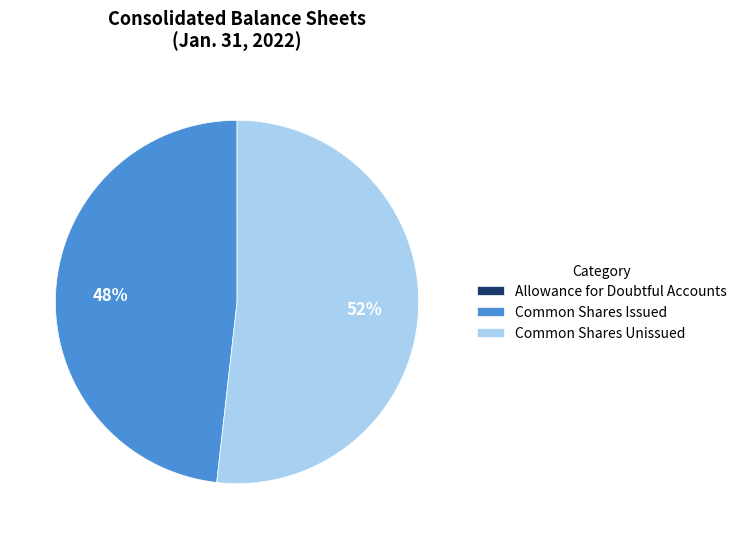

What is the largest slice in the pie chart?

Common Shares Unissued